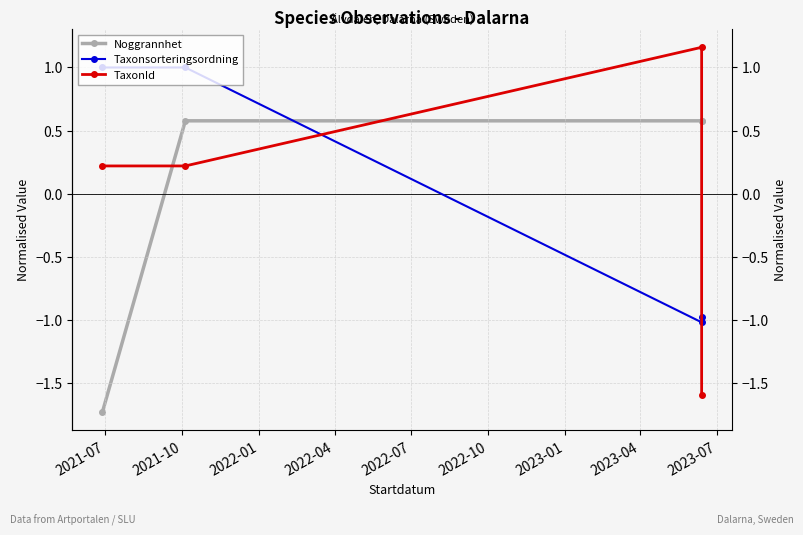

True or false: Taxonsorteringsordning has more than 1 interior local peaks.

False